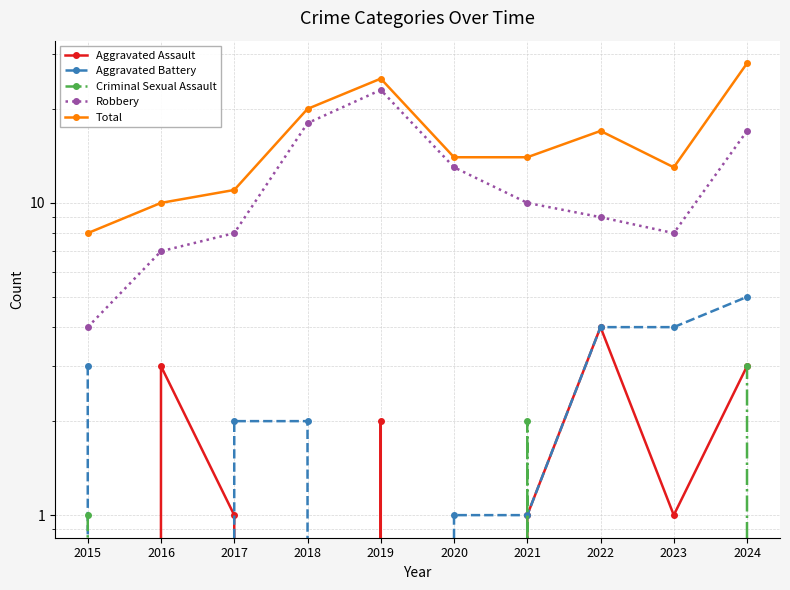

Is this an area chart (filled region under the line)?

No